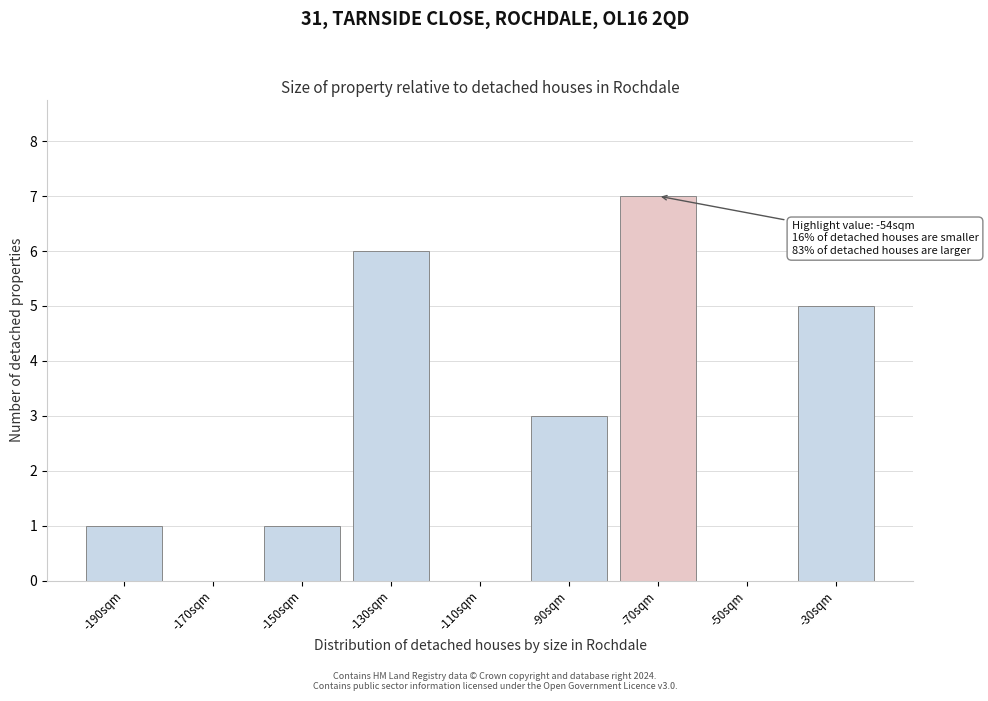

Reading left to right, list all the values displayed in this chart.

-190sqm=1	-170sqm=0	-150sqm=1	-130sqm=6	-110sqm=0	-90sqm=3	-70sqm=7	-50sqm=0	-30sqm=5